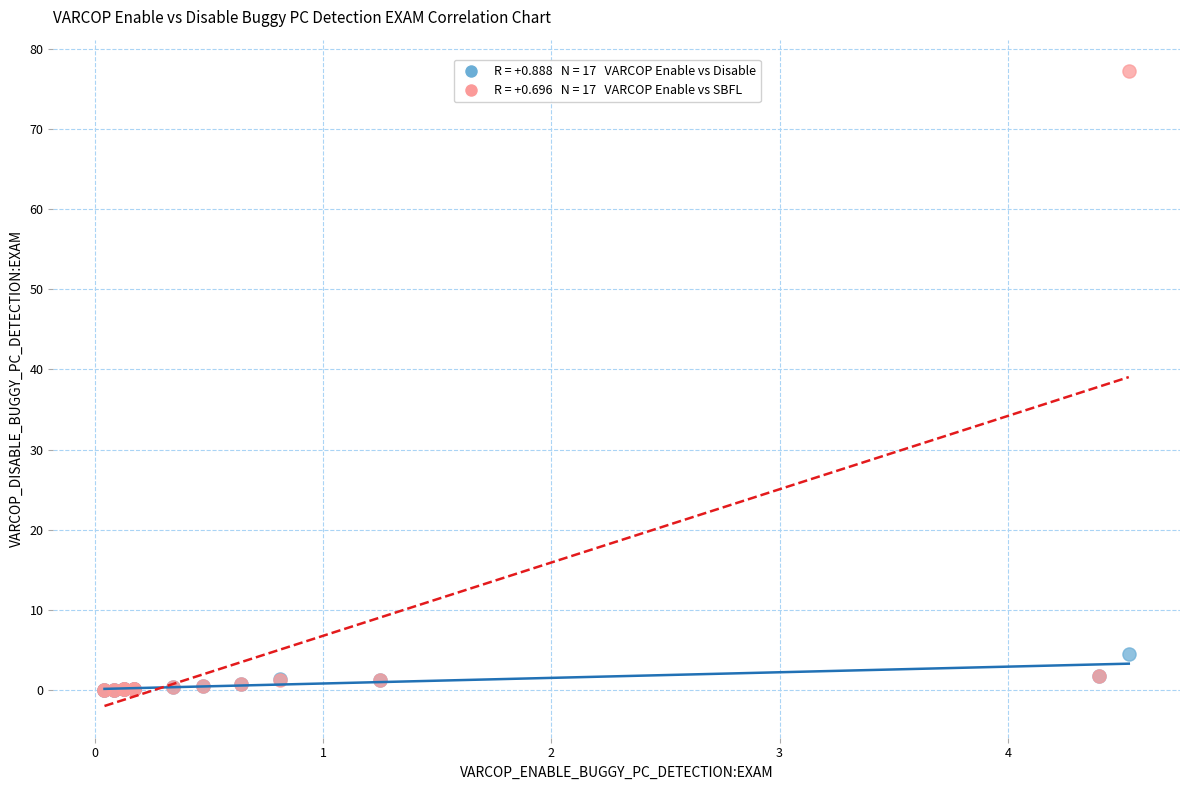

Across all series, what Y value is closest to 38?

4.5